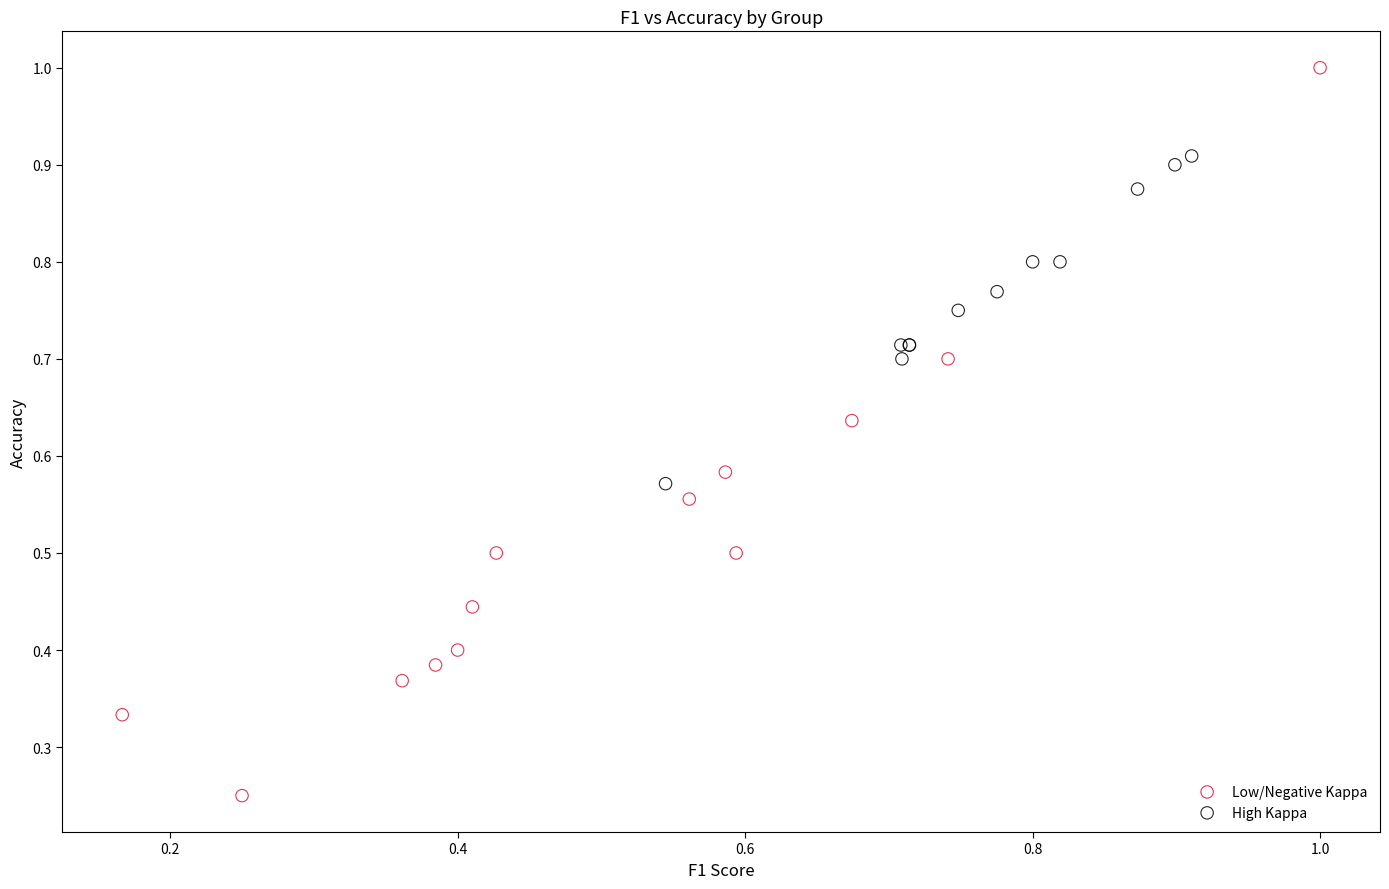

Which series reaches the minimum Y coordinate?

Low/Negative Kappa